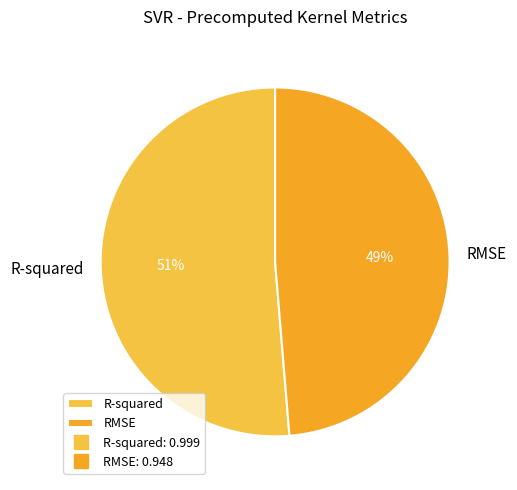

To the nearest percent, what percentage of the pie is RMSE?

49%